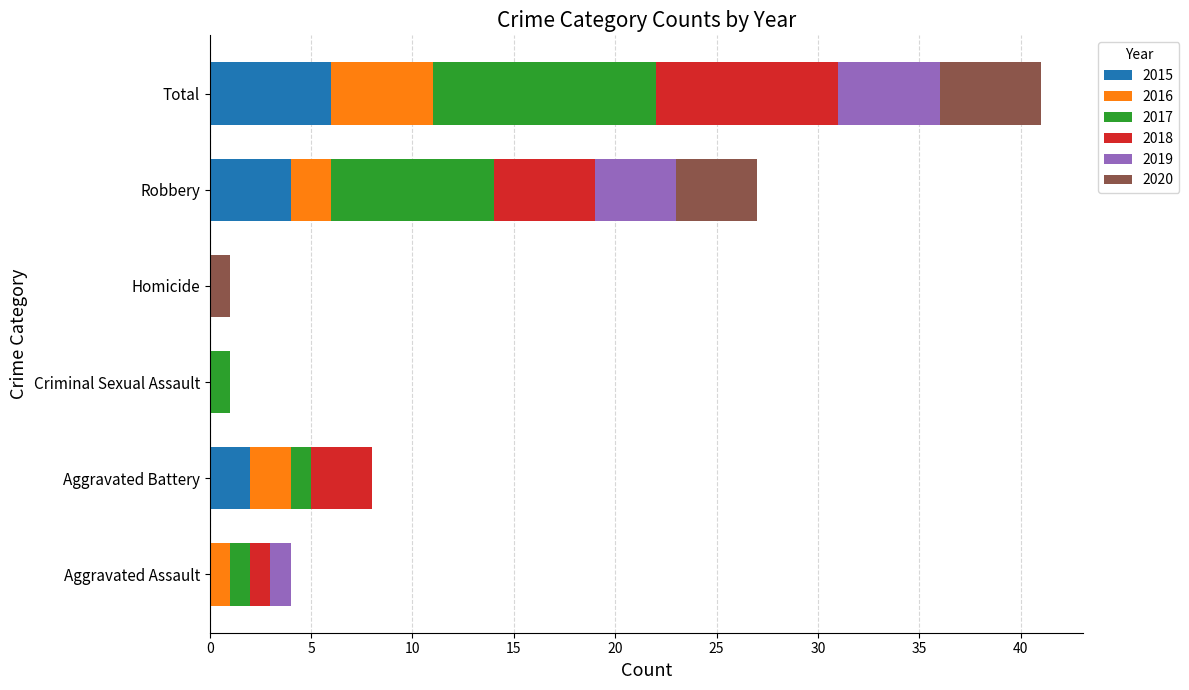

What is the sum of the 2015 values at Homicide and Total?

6